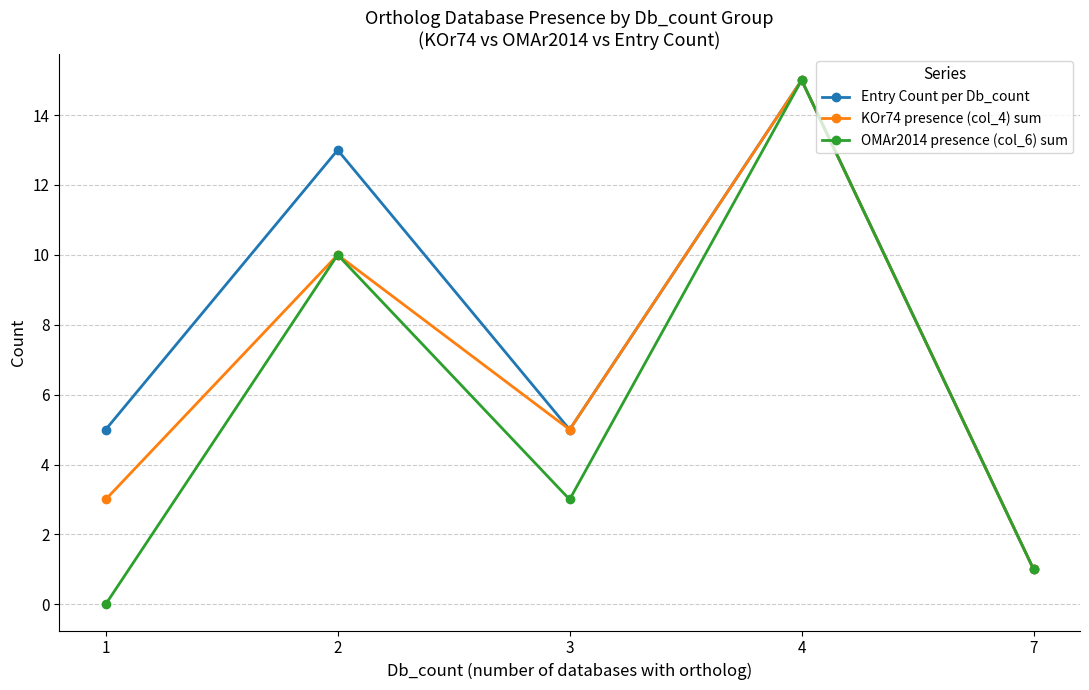

Which series changed the most between 1 and 2?

OMAr2014 presence (col_6) sum